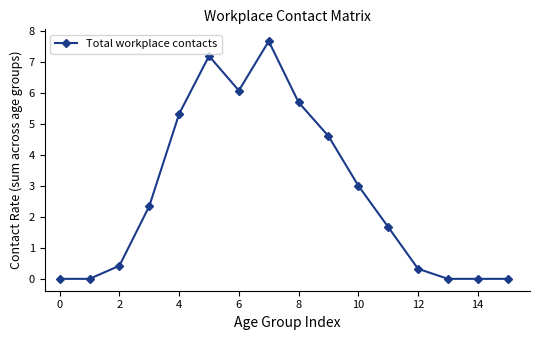

True or false: there are more than 1 points higher than both neighbors.

True